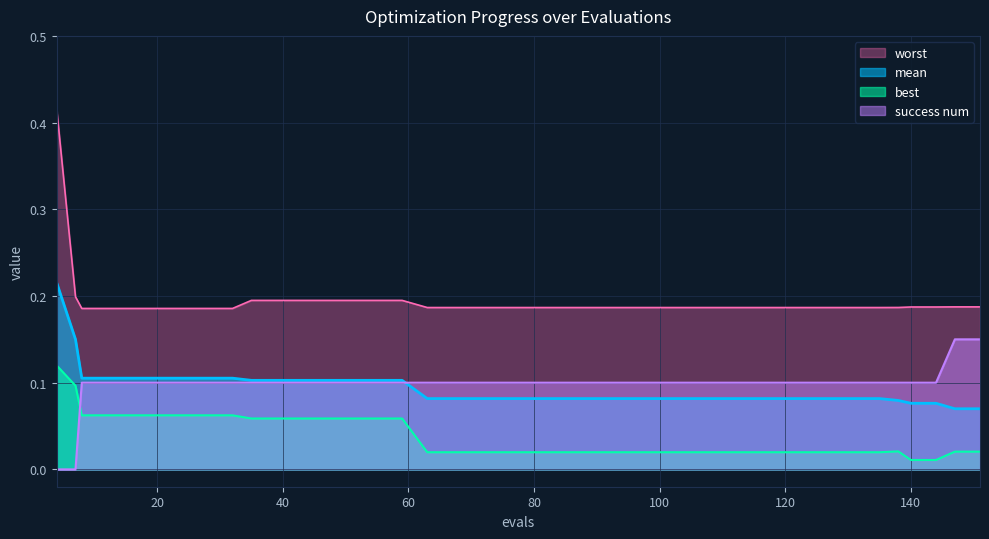

Rank the series at 51 from highest to lowest value.

worst, mean, success num, best